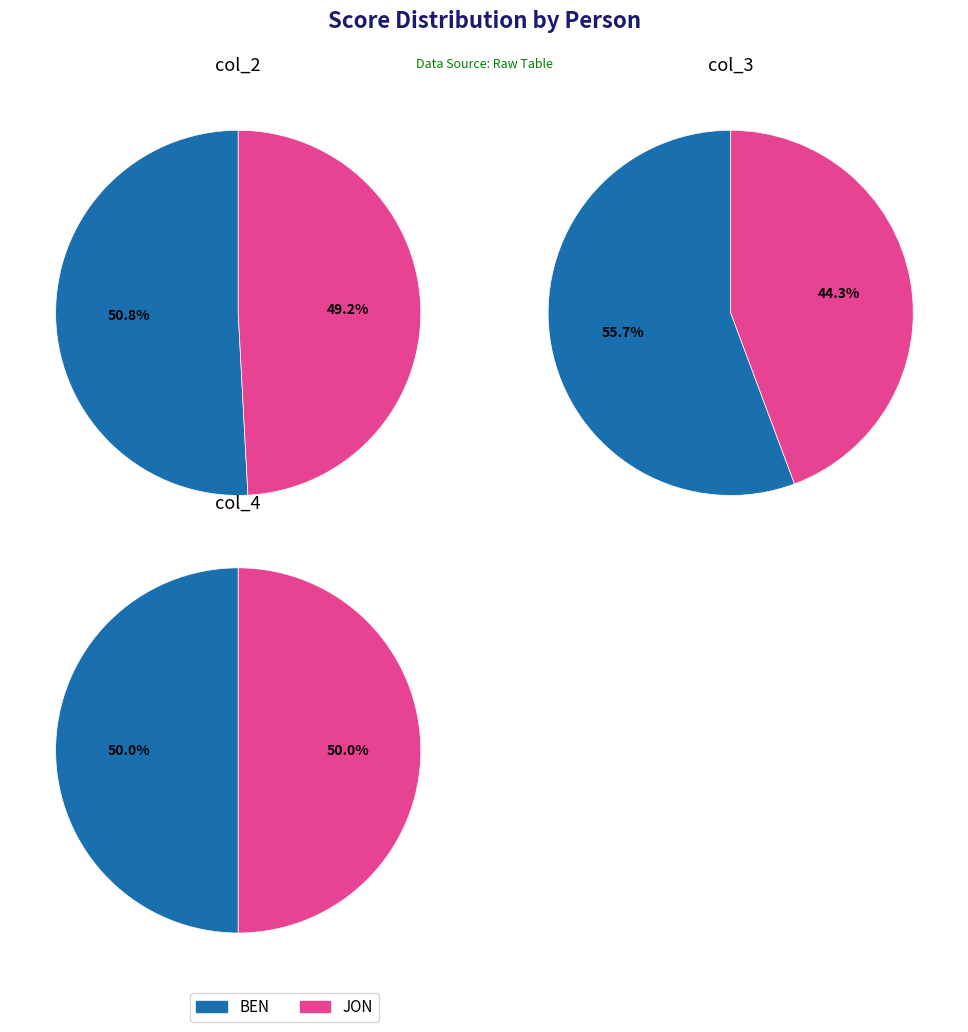

Combined, what portion of the pie is BEN and JON?

100.0%